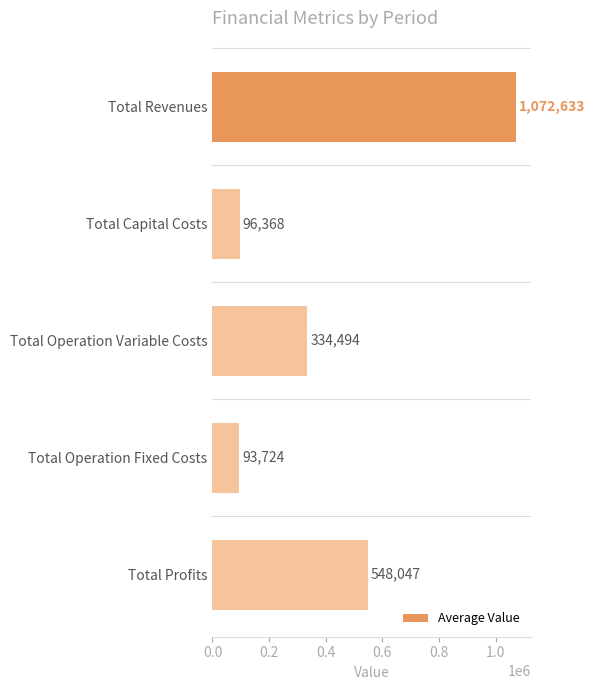

At which category does the chart reach its minimum across all series?

Total Operation Fixed Costs